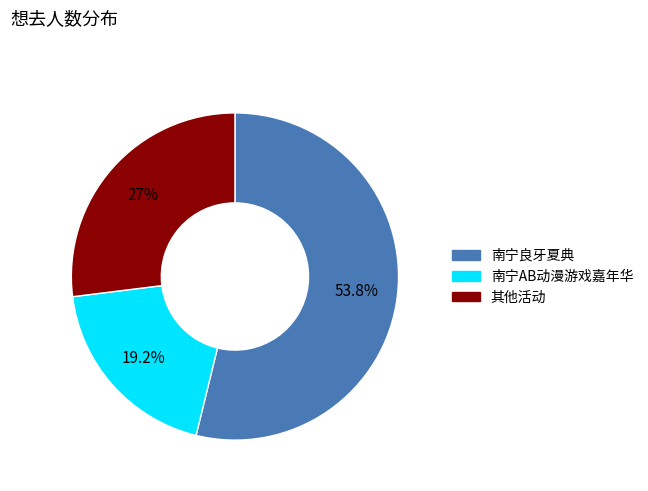

How many segments does this pie chart have?

3